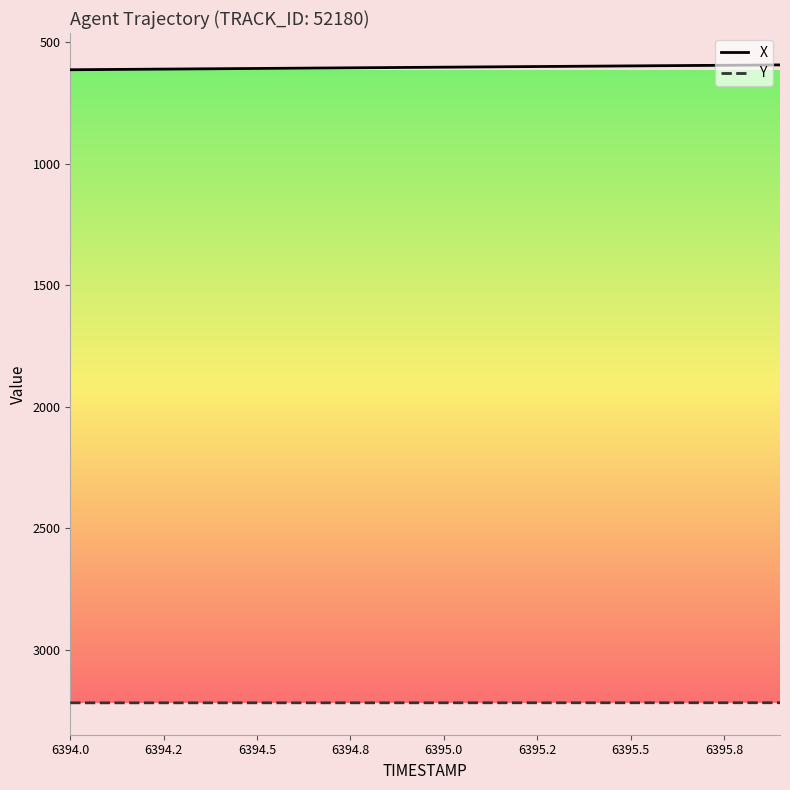

What is the smallest value displayed?

594.2